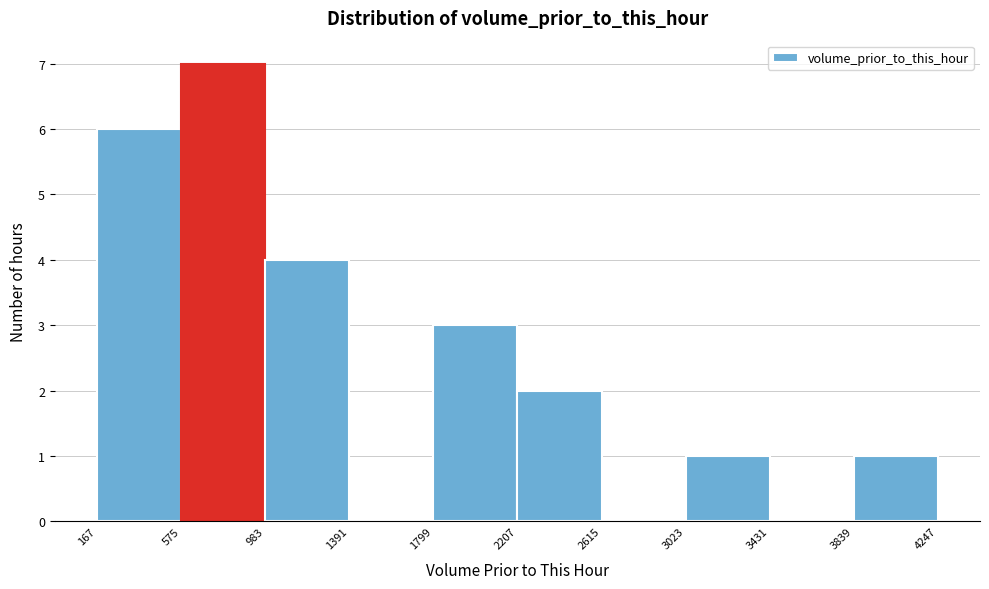

What is the height of the bar covering 1799 to 2207 on the x-axis? The values are not printed on the chart, so give them approximately, as read against the axis.

3